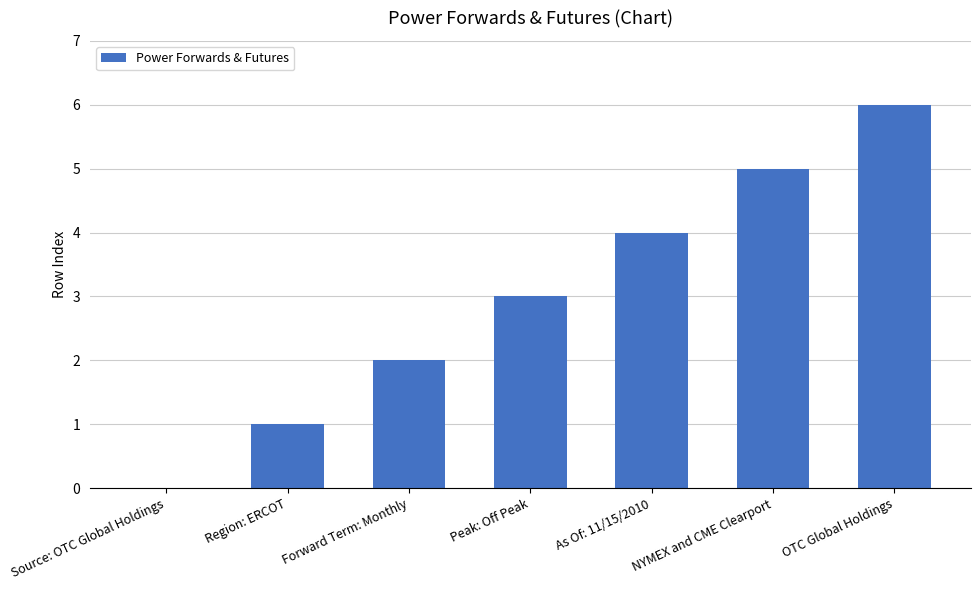

What is the sum of all values?

21